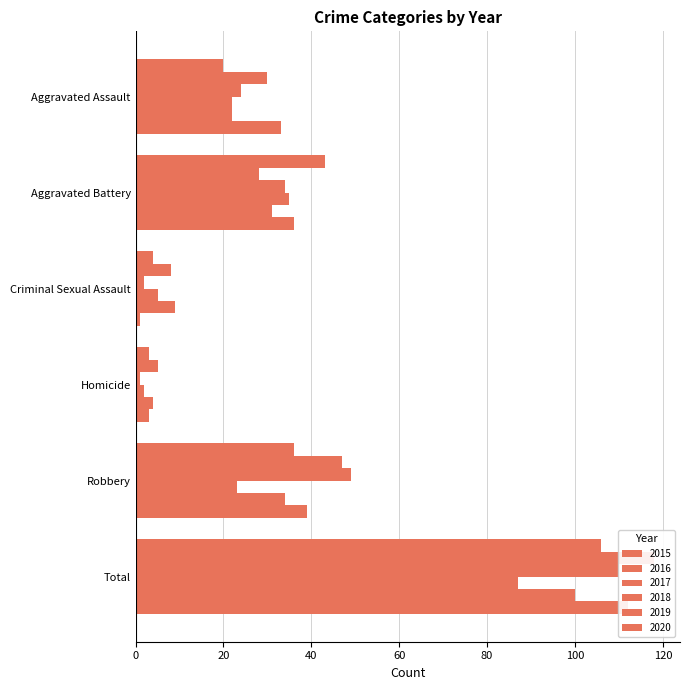

How many values in the 2018 series exceed 23?

2